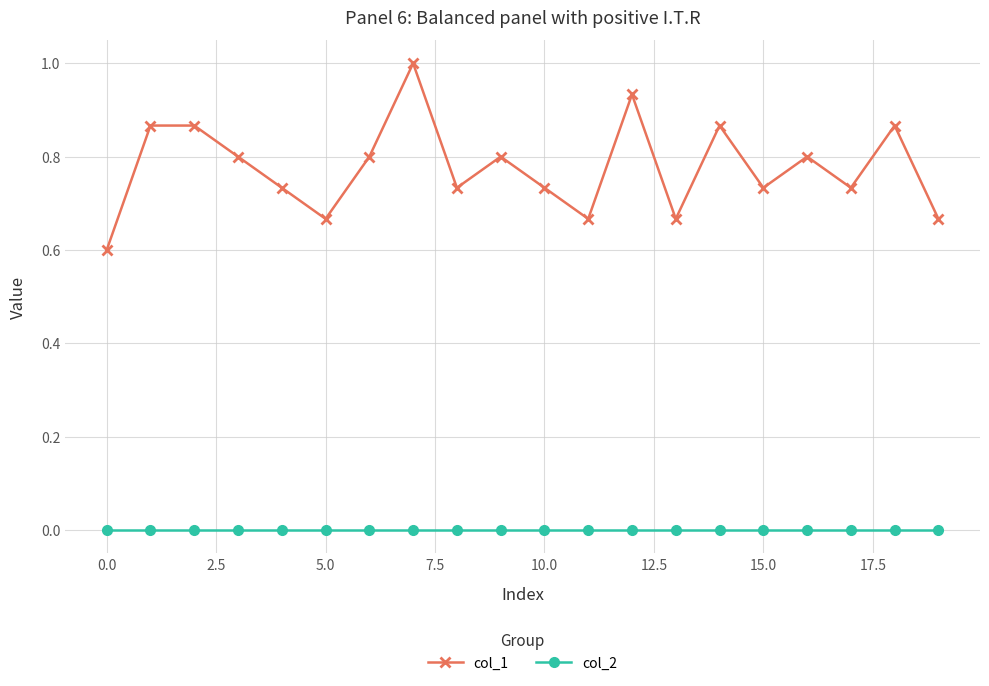

True or false: col_2 and col_1 cross at least once.

False